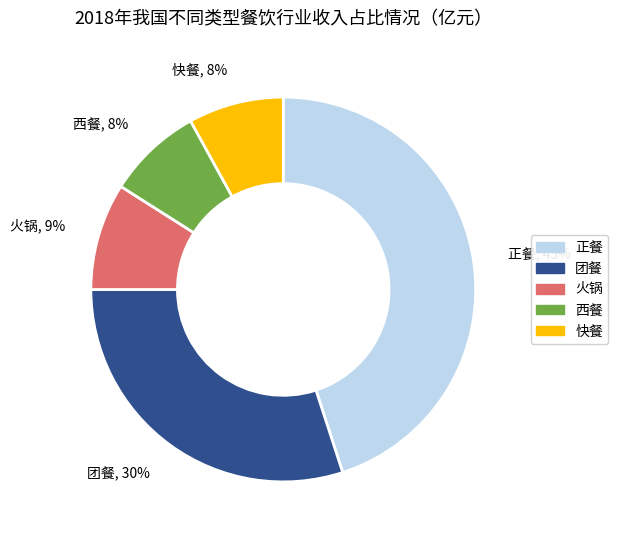

To the nearest percent, what is the difference between the largest and smallest slice percentages?

37%